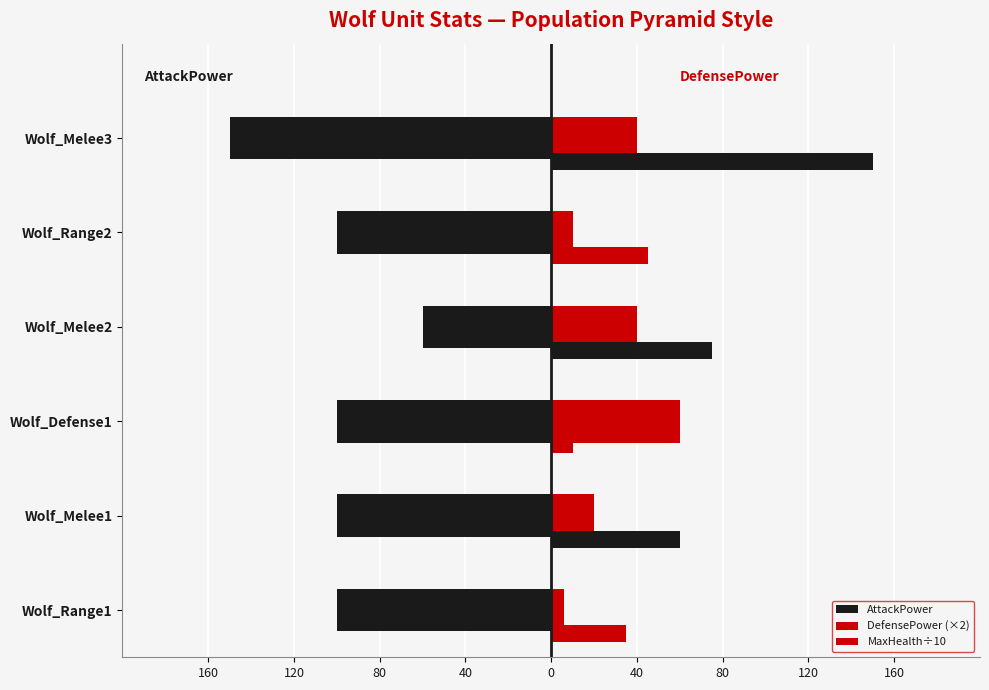

How many data points in DefensePower (×2) are less than 40?

3